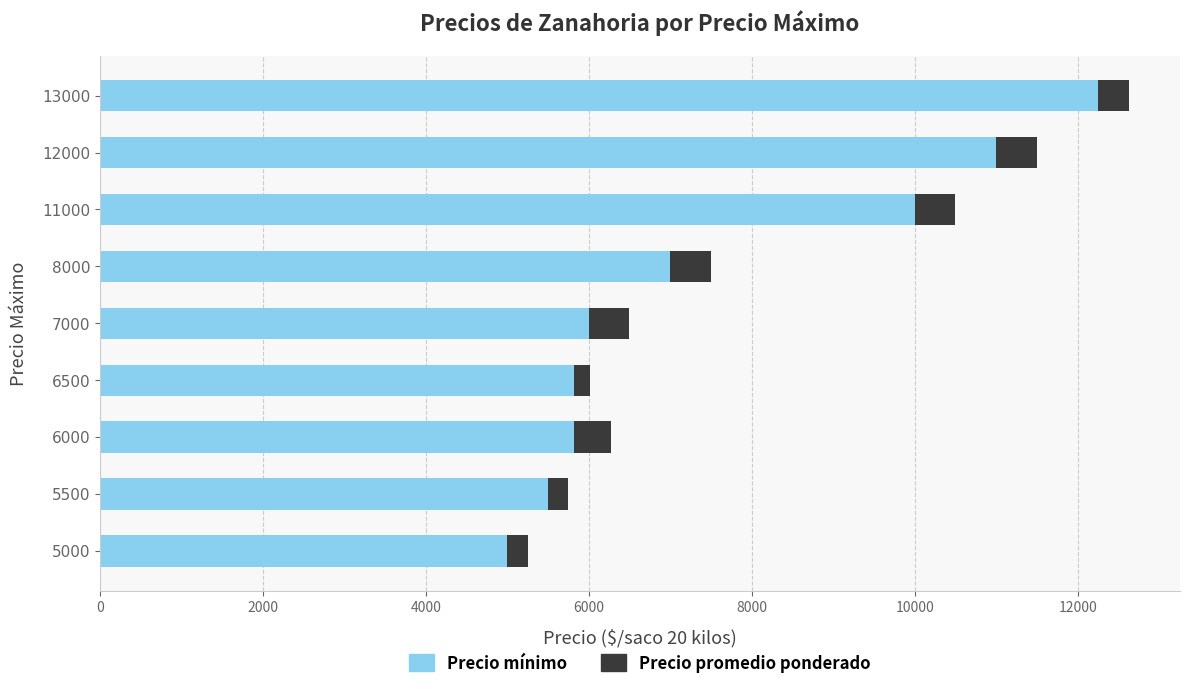

At which category is the sum across all series the highest?

13000